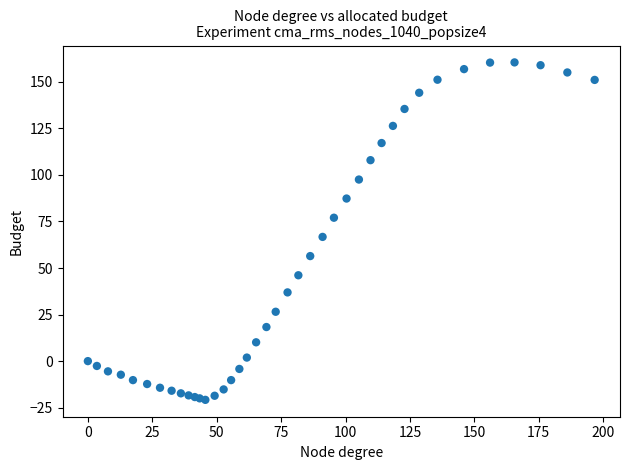

What Y value in the scatter plot is closest to 69?

66.7